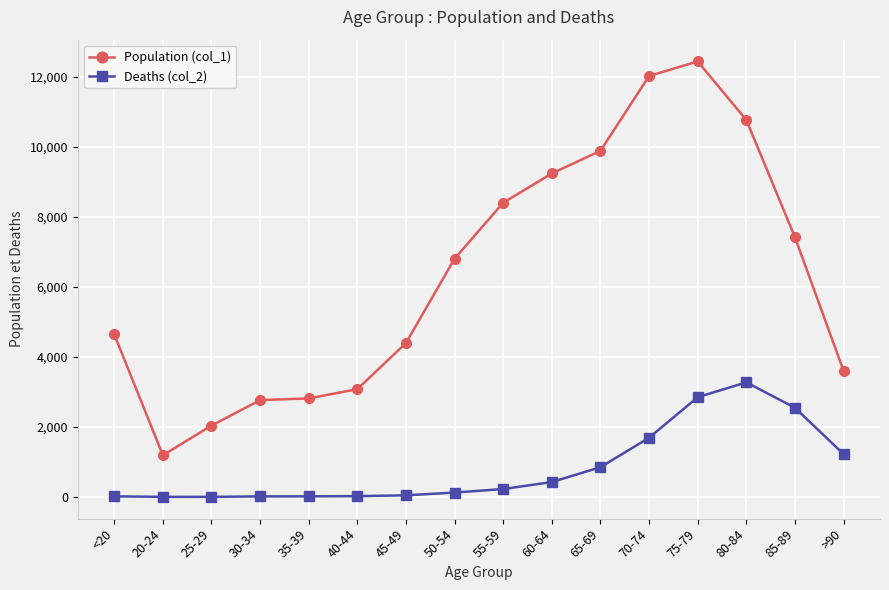

What is the difference between the maximum and minimum values in the Deaths (col_2) series?

3270